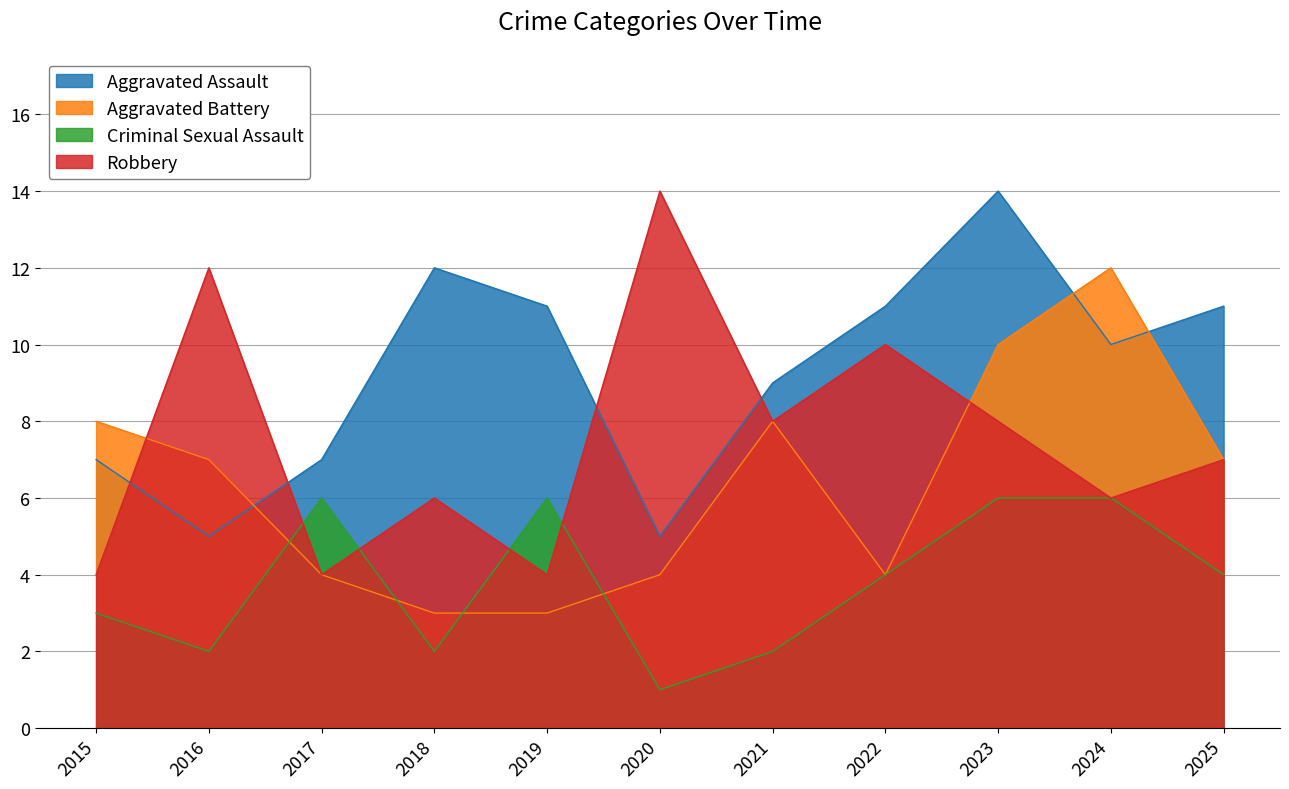

True or false: Robbery has more than 2 points higher than both neighbors.

True